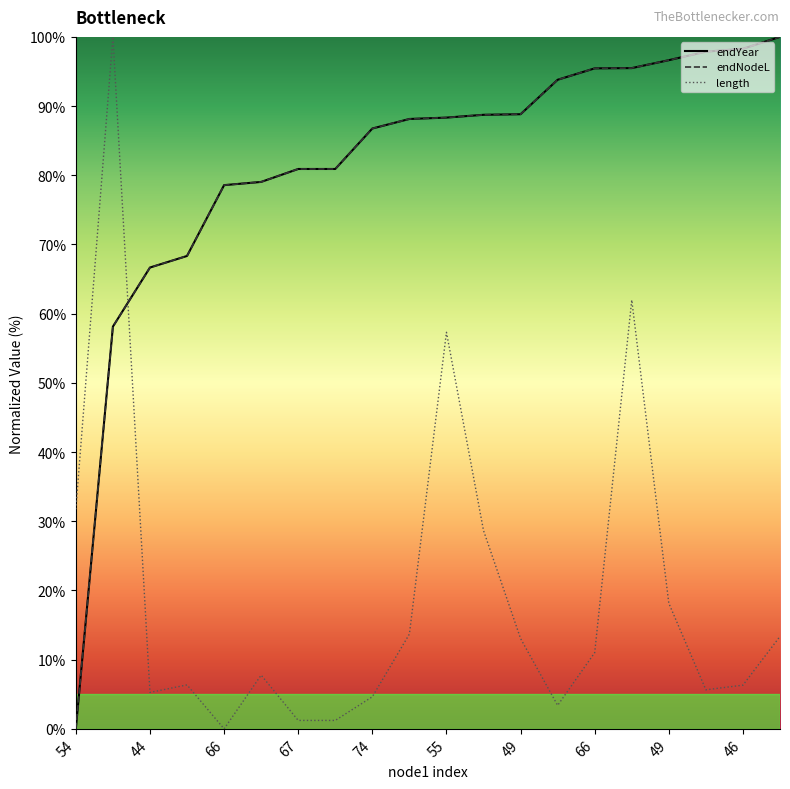

How many interior local peaks does the length series have?

5